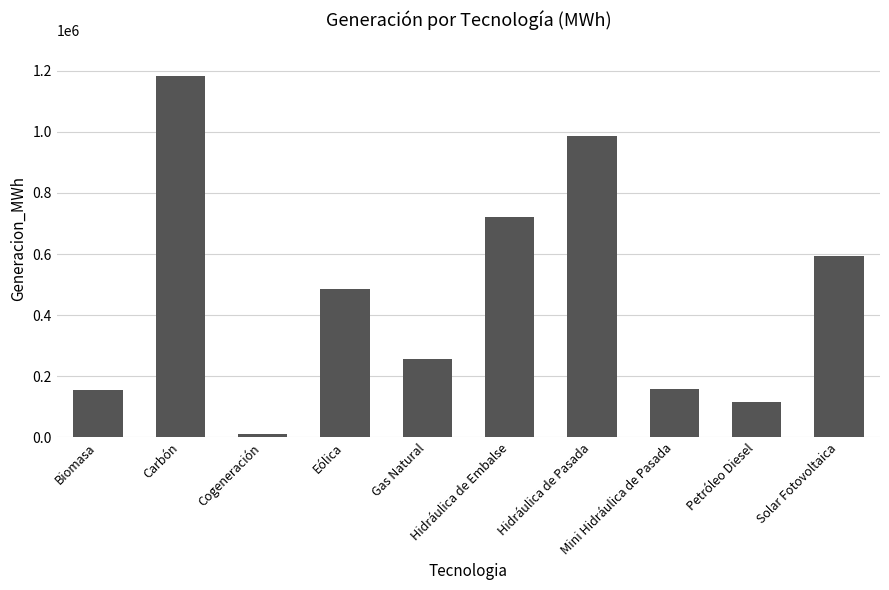

True or false: the data shows 227188.1 at Biomasa.

False